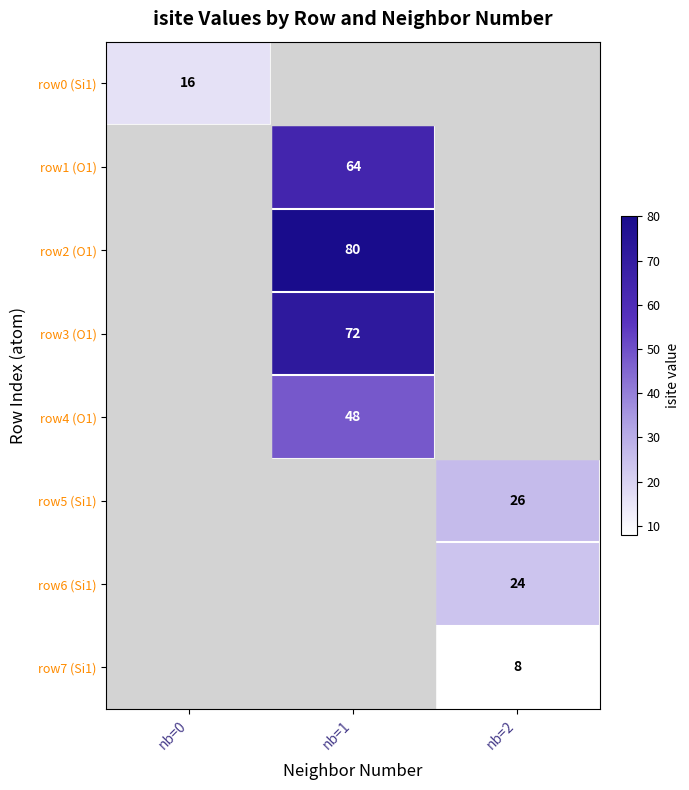

The row0 (Si1) series shows 22 at nb=0. True or false?

False